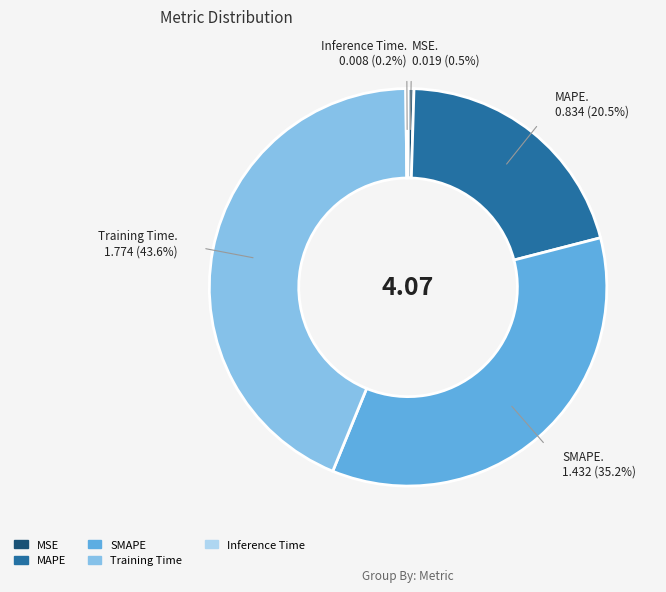

Which slice is the largest?

Training Time